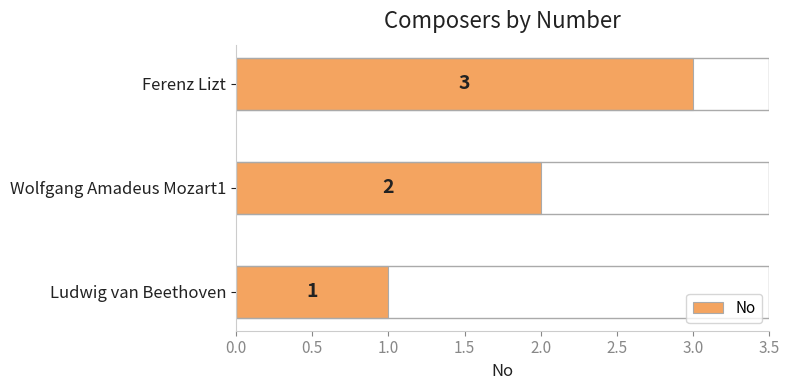

Is it true that the value at Ludwig van Beethoven is 2?

False